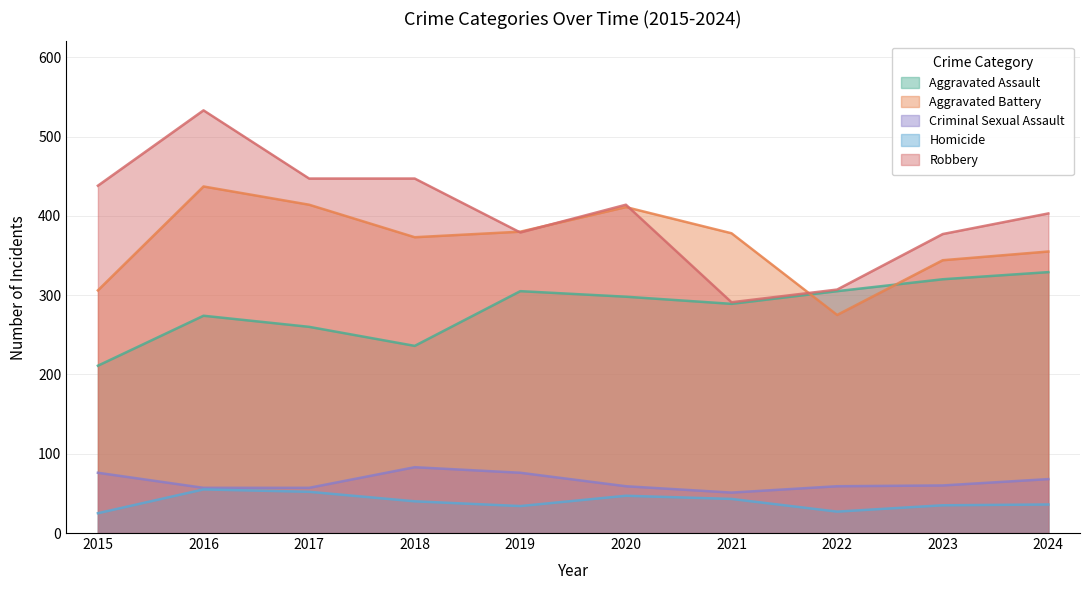

What is the total value across all series at 2020?

1229